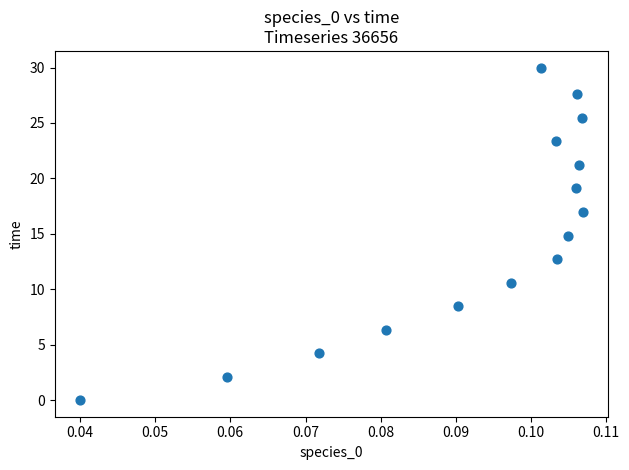

What is the range of Y values (max minus min)?

30.0